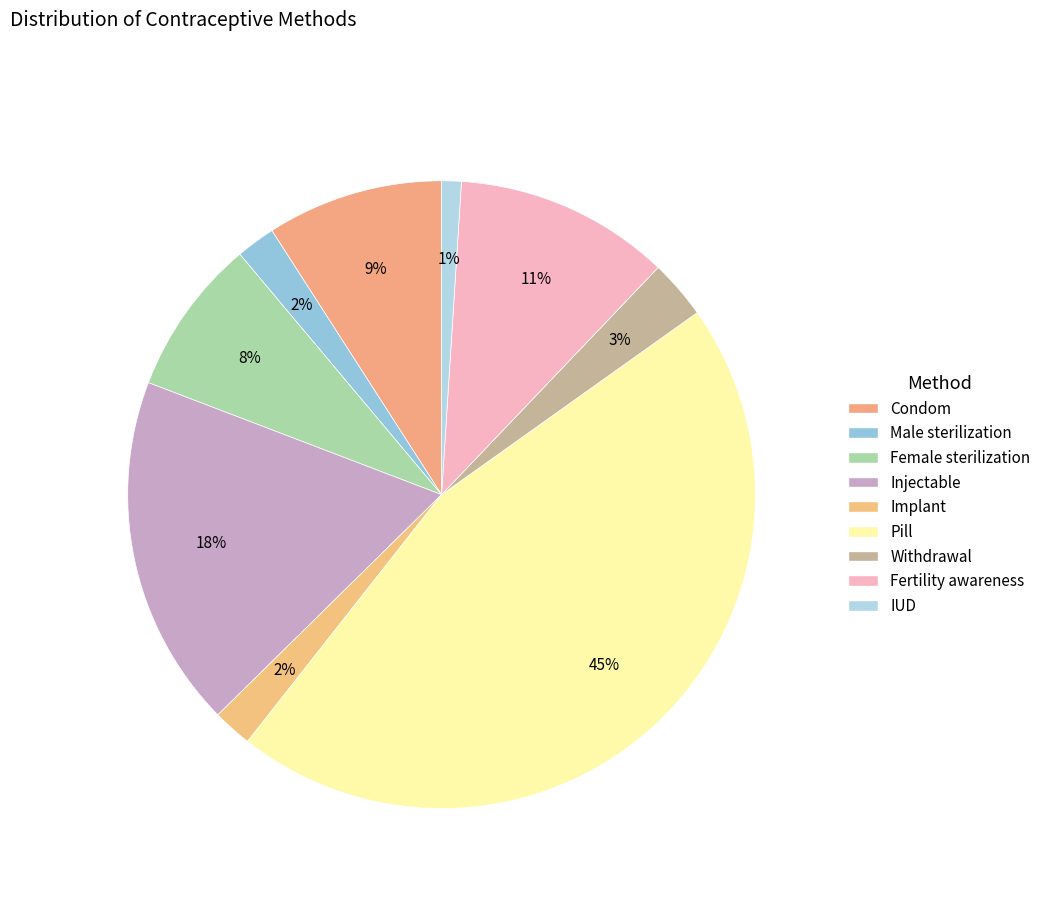

Does any single category account for the majority?

No